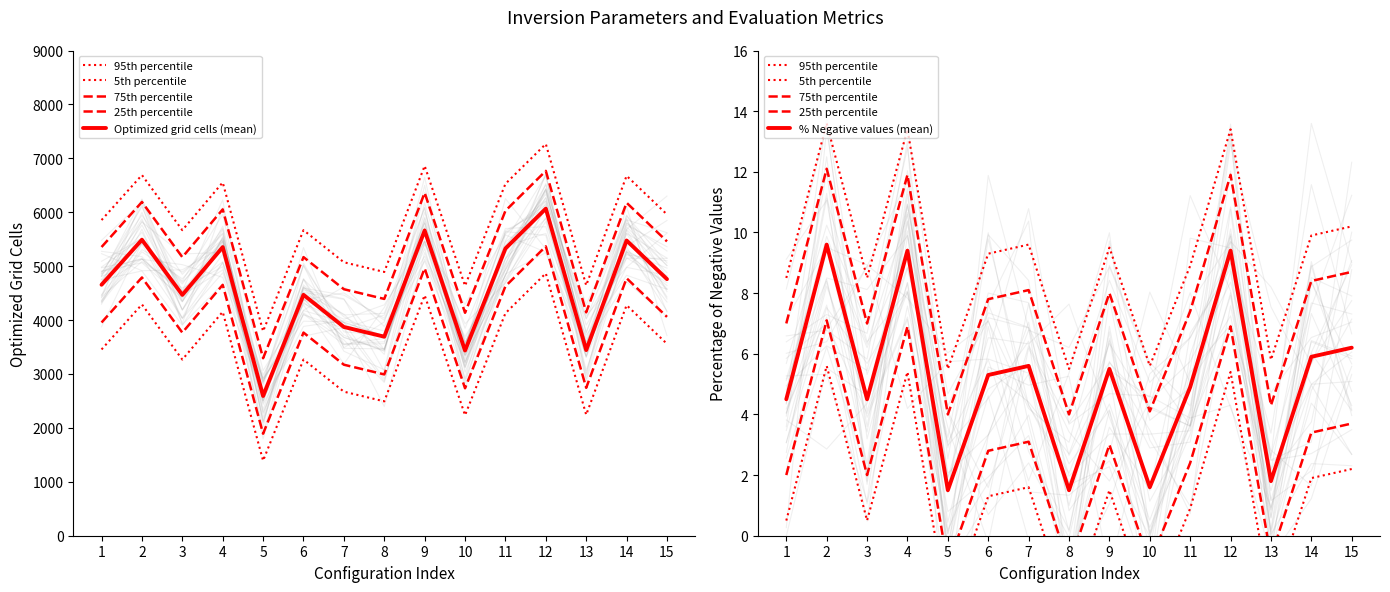

True or false: 25th percentile and 95th percentile intersect in this chart.

False